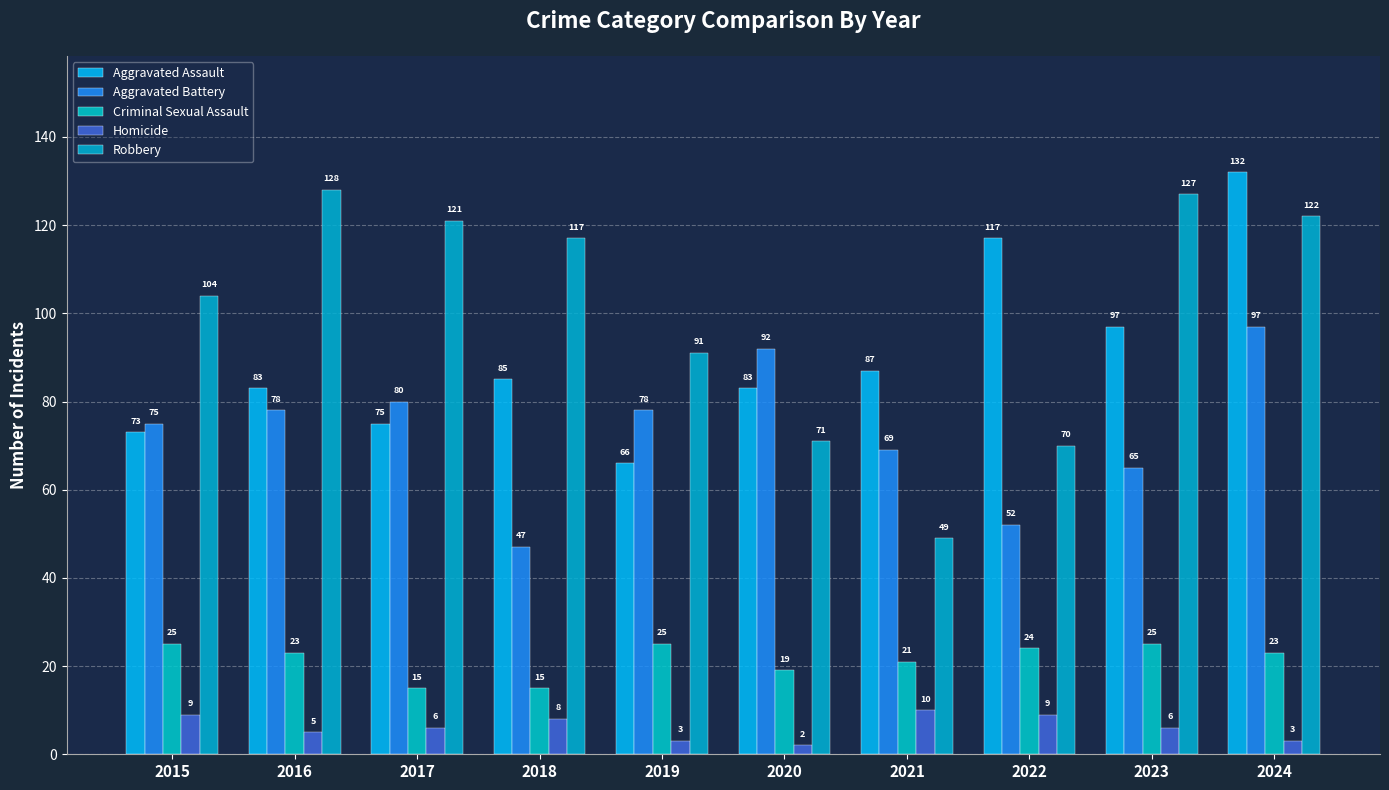

Which series has the largest total across all categories?

Robbery